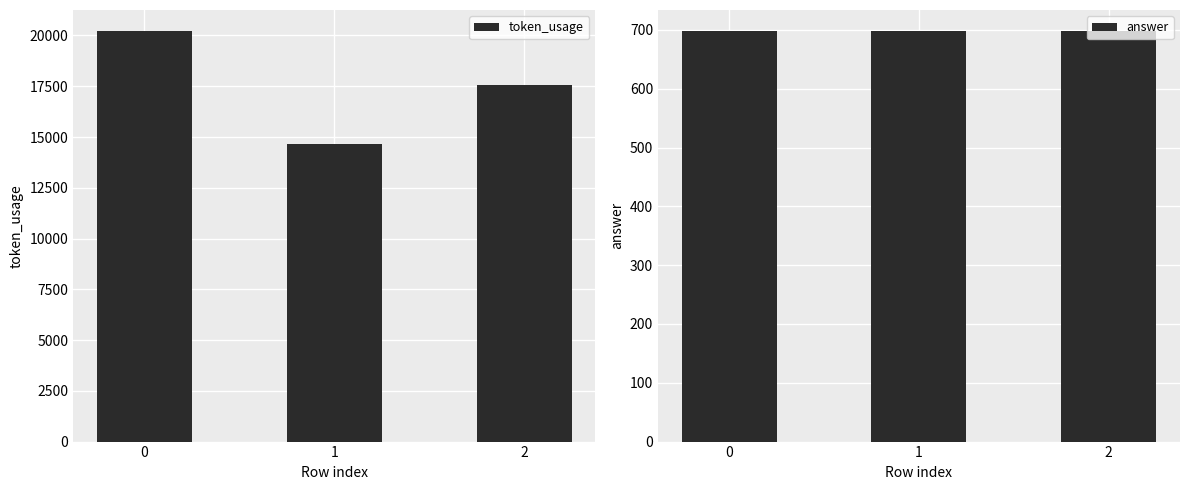

Reading left to right, list all the values displayed in this chart.

token_usage: 20243	14675	17556
answer: 699	699	699